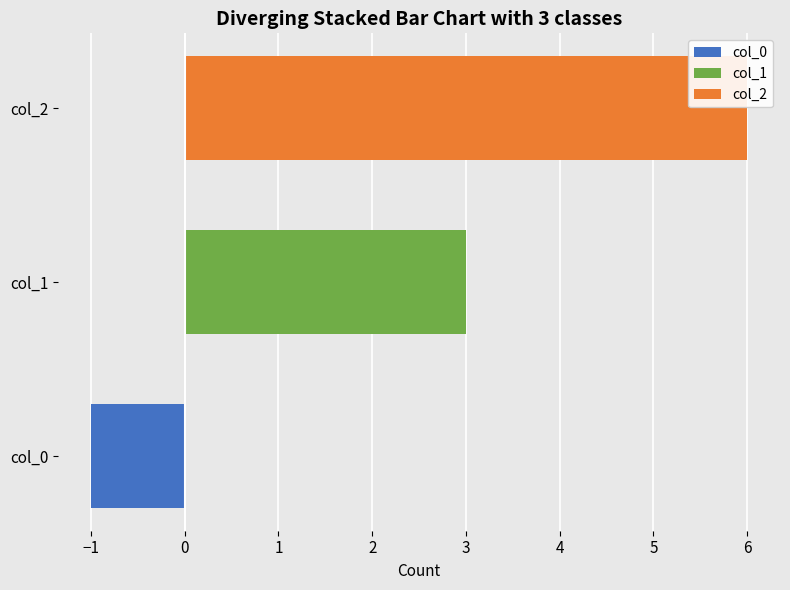

List the labels in order of col_0 value, smallest first.

col_1